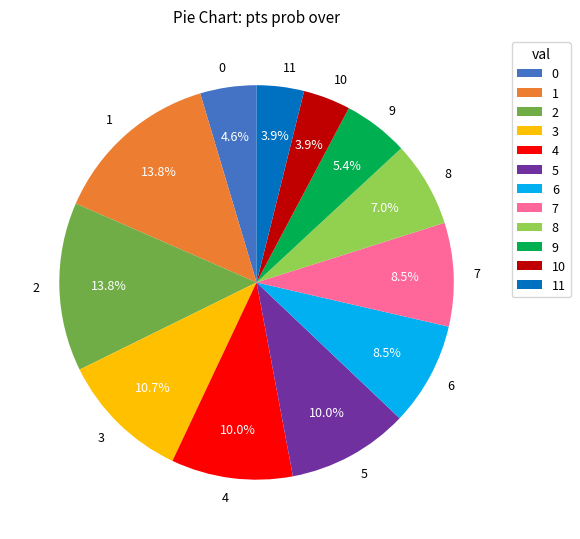

To the nearest percent, what is the difference between the largest and smallest slice percentages?

10%